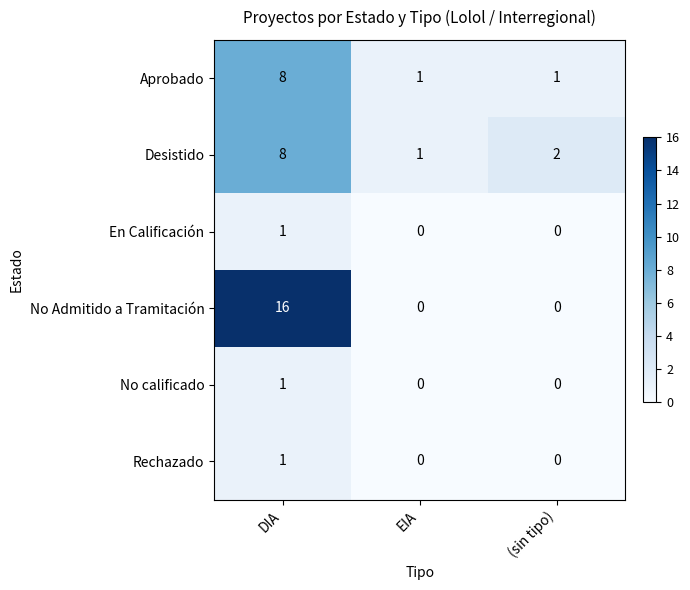

Which series has the largest total across all categories?

No Admitido a Tramitación